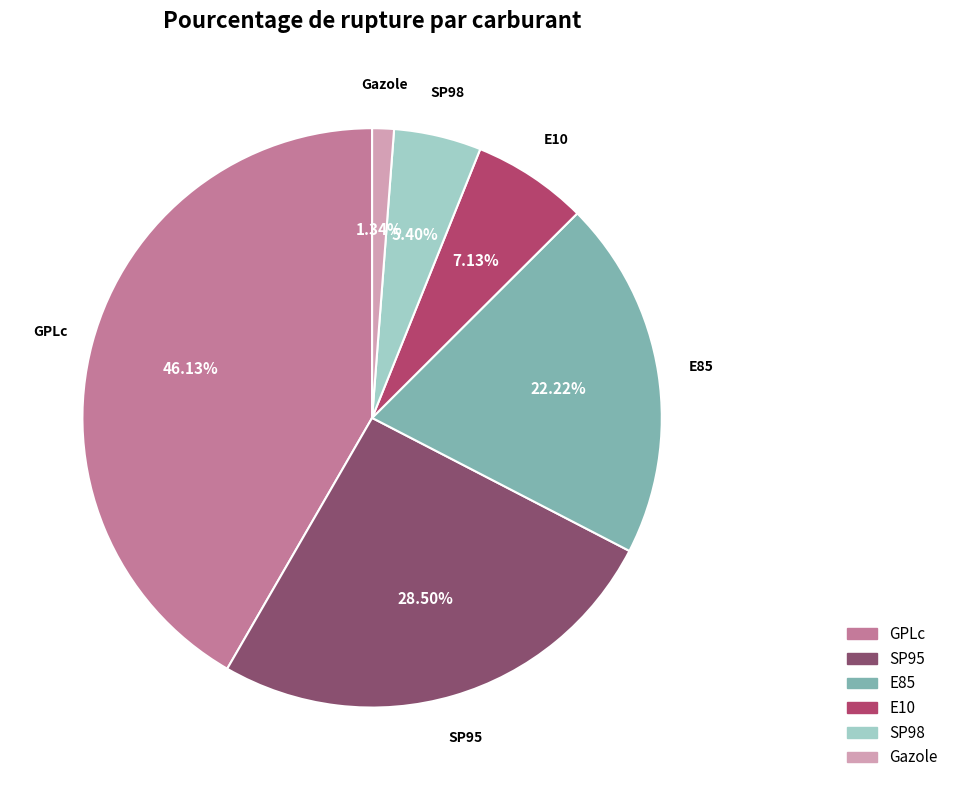

Which slice is the largest?

GPLc